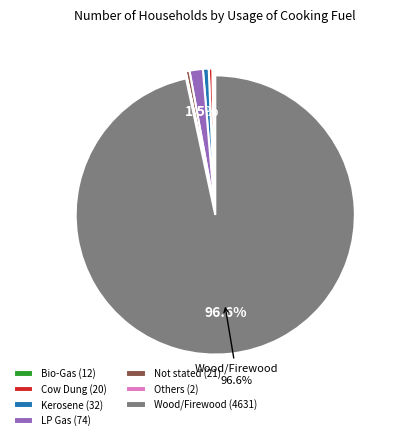

Which has a higher value, Wood/Firewood (4631) or Cow Dung (20)?

Wood/Firewood (4631)